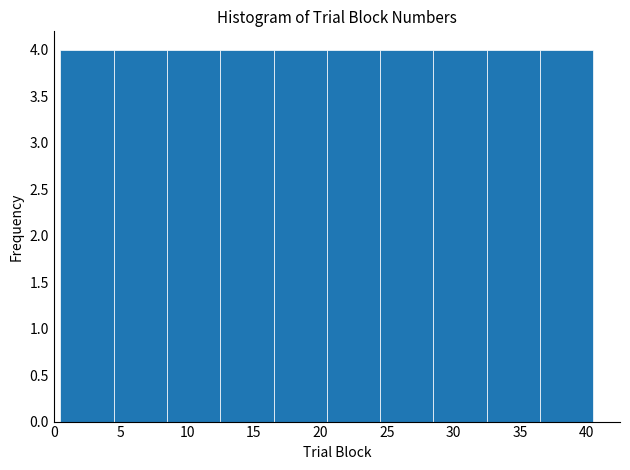

How tall is the bar that spans 36.5 to 40.5 on the x-axis? The values are not printed on the chart, so give them approximately, as read against the axis.

4